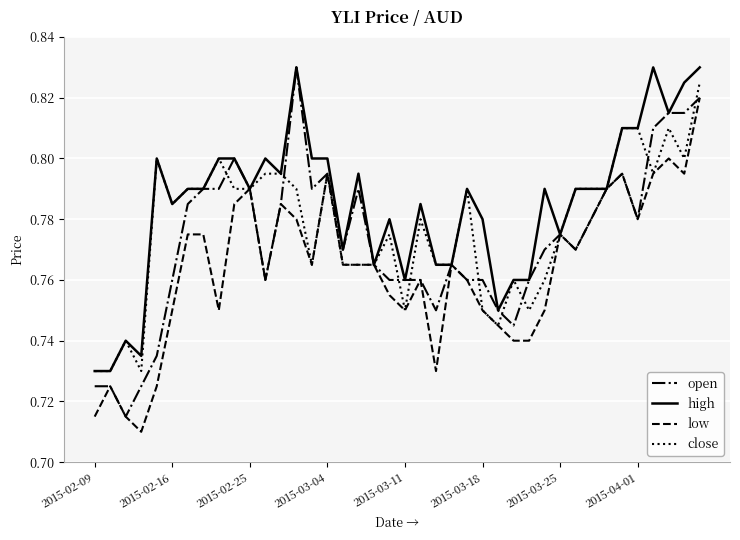

Count the open values in the range 0 to 1.

40